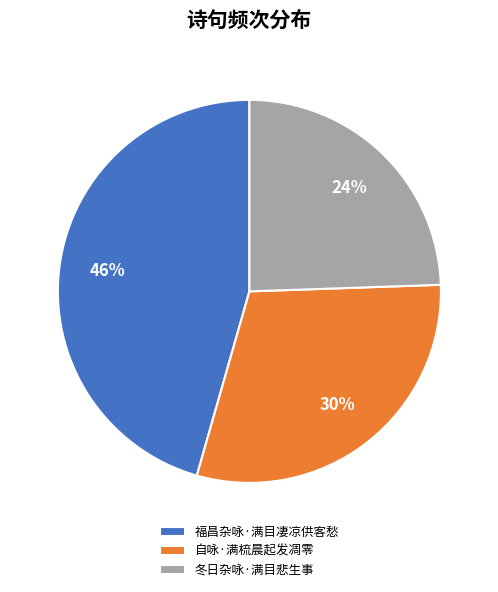

What percentage is the 福昌杂咏·满目凄凉供客愁 slice, to the nearest percent?

46%